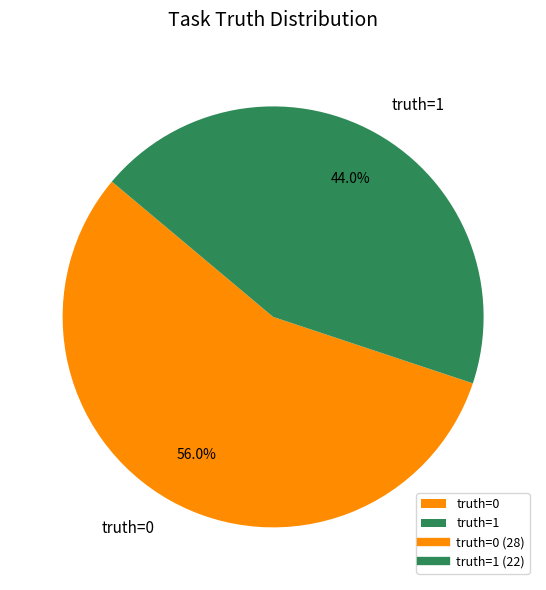

Rank the categories by value from lowest to highest.

truth=1, truth=0